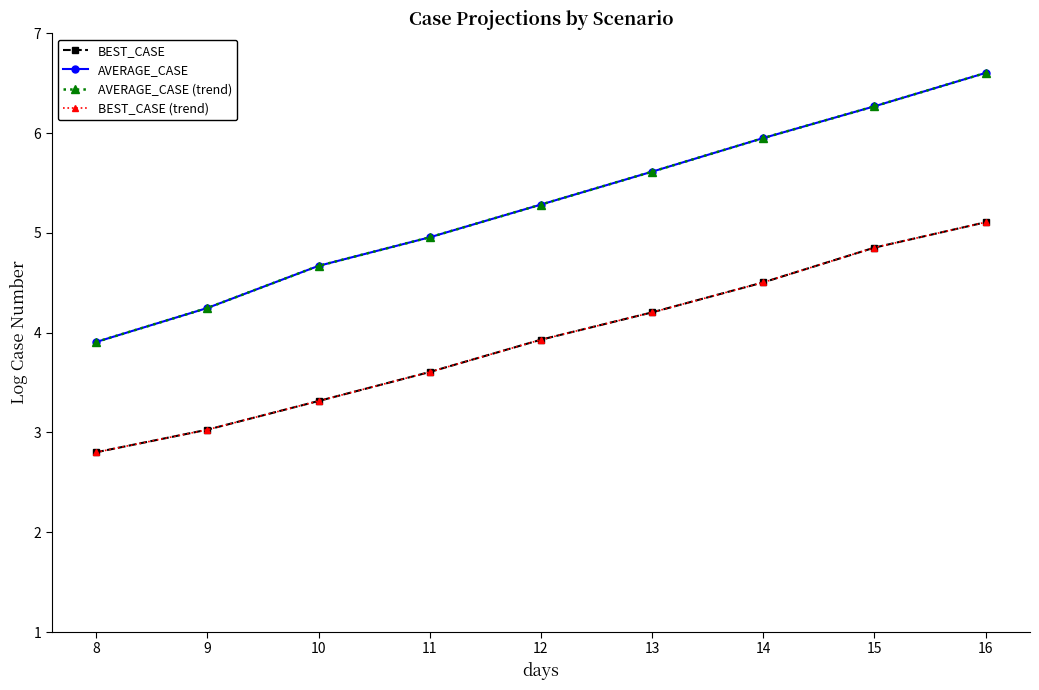

Rank the series at 15 from highest to lowest value.

AVERAGE_CASE, AVERAGE_CASE (trend), BEST_CASE, BEST_CASE (trend)